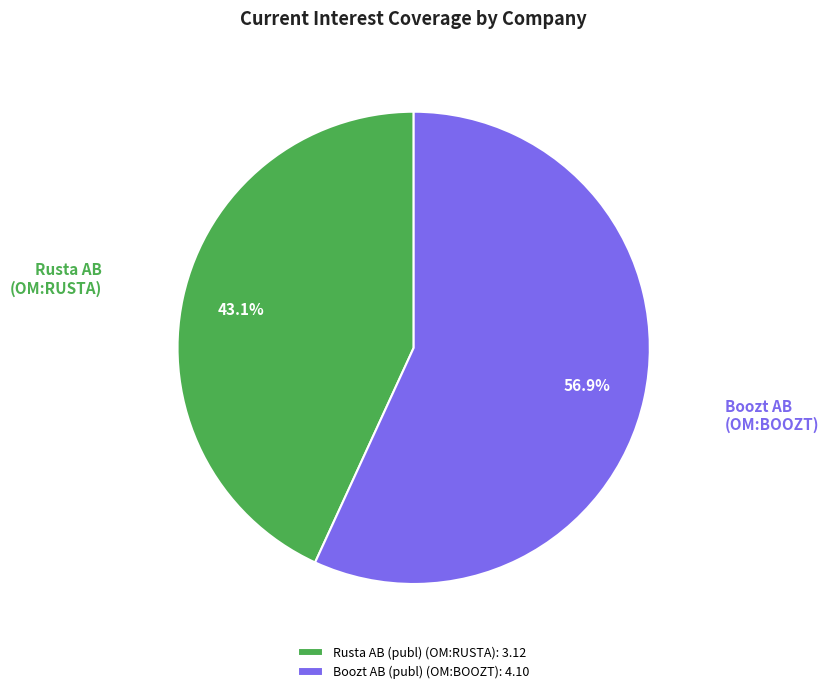

Which slice is the largest?

Boozt AB (publ) (OM:BOOZT)